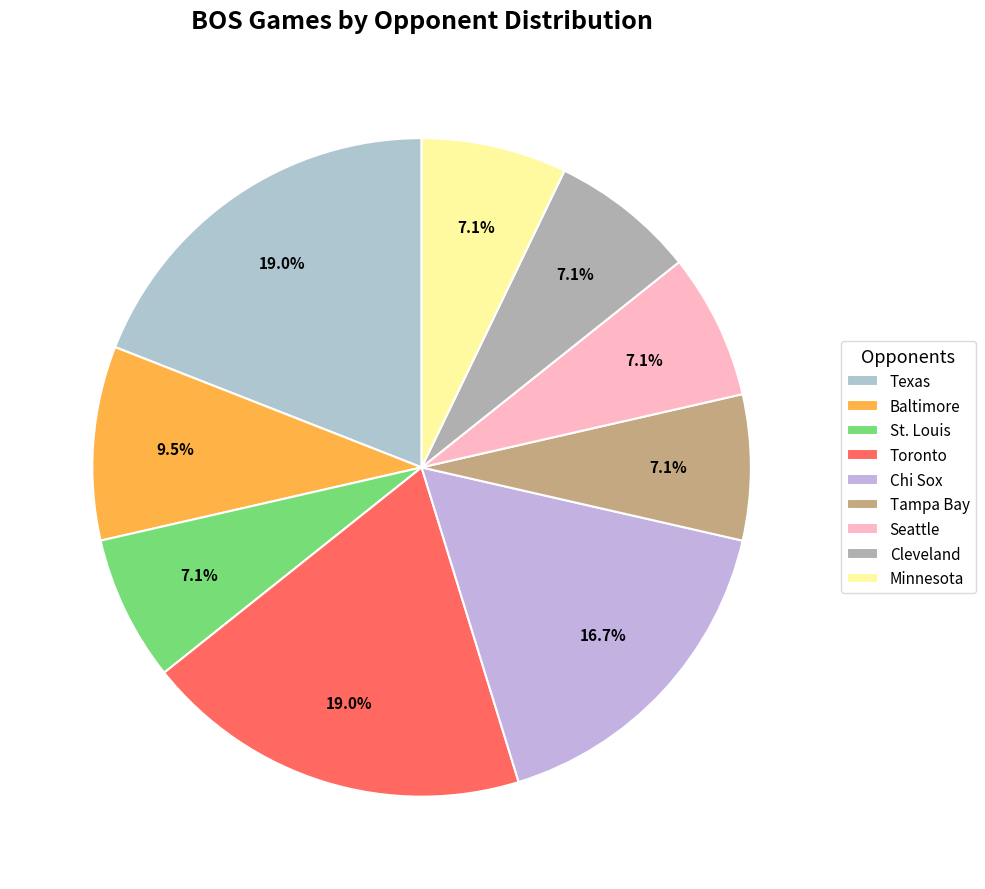

How many slices are in this pie chart?

9